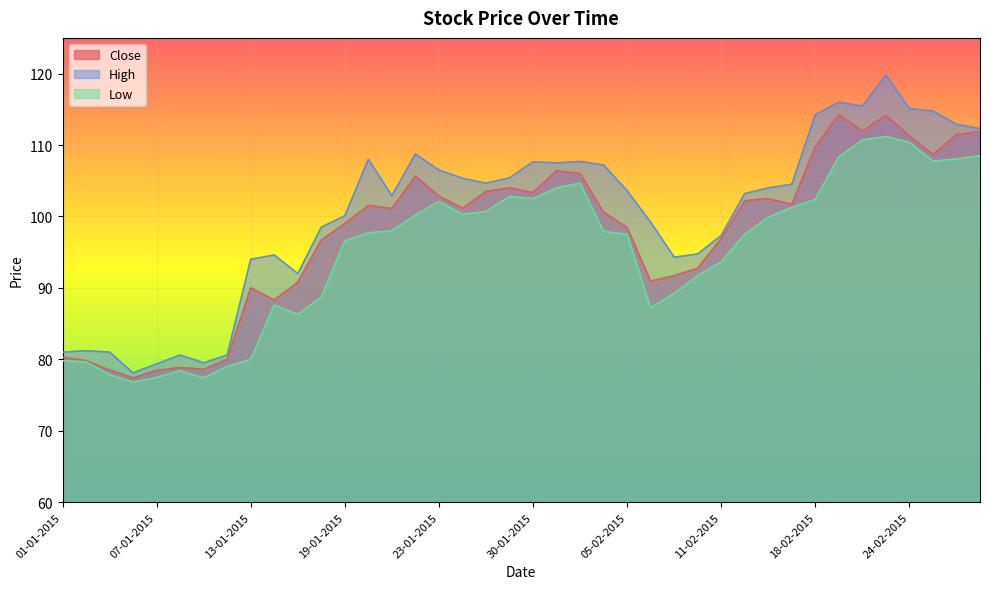

Rank the series by their maximum value, from highest to lowest.

High, Close, Low